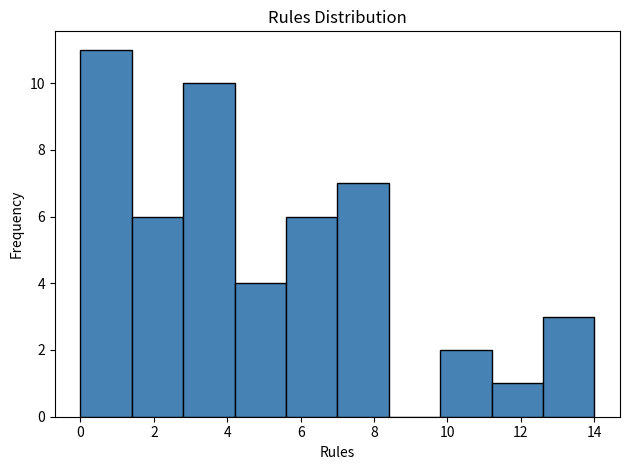

Reading left to right, transcribe this chart: for each bar, give the range it covers on the x-axis and its height. The values are not printed on the chart, so give them approximately, as read against the axis.

0.0 to 1.4: 11
1.4 to 2.8: 6
2.8 to 4.2: 10
4.2 to 5.6: 4
5.6 to 7.0: 6
7.0 to 8.4: 7
8.4 to 9.8: 0
9.8 to 11.2: 2
11.2 to 12.6: 1
12.6 to 14.0: 3